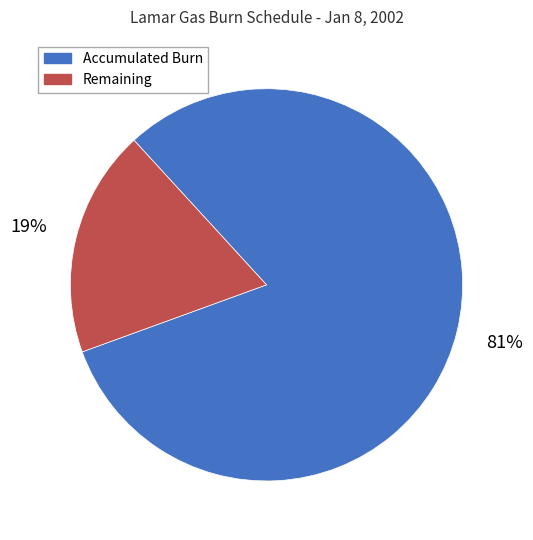

Is there a majority slice in this chart?

Yes